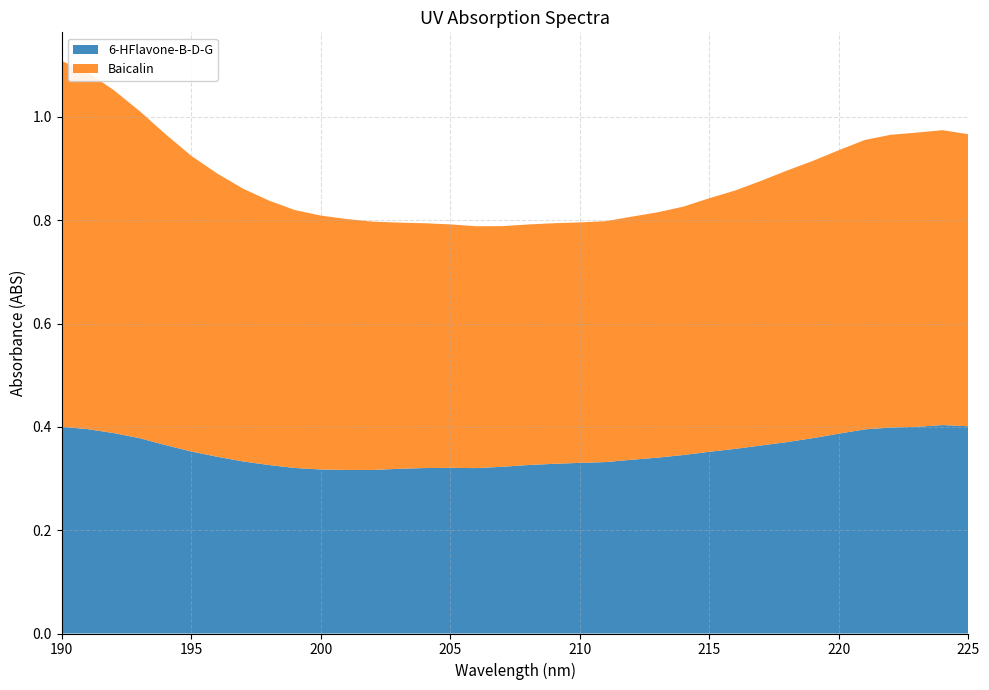

Reading left to right, what are all the values shown in this chart?

6-HFlavone-B-D-G: 0.4	0.4	0.4	0.4	0.4	0.4	0.3	0.3	0.3	0.3	0.3	0.3	0.3	0.3	0.3	0.3	0.3	0.3	0.3	0.3	0.3	0.3	0.3	0.3	0.3	0.4	0.4	0.4	0.4	0.4	0.4	0.4	0.4	0.4	0.4	0.4
Baicalin: 0.7	0.7	0.7	0.6	0.6	0.6	0.5	0.5	0.5	0.5	0.5	0.5	0.5	0.5	0.5	0.5	0.5	0.5	0.5	0.5	0.5	0.5	0.5	0.5	0.5	0.5	0.5	0.5	0.5	0.5	0.5	0.6	0.6	0.6	0.6	0.6